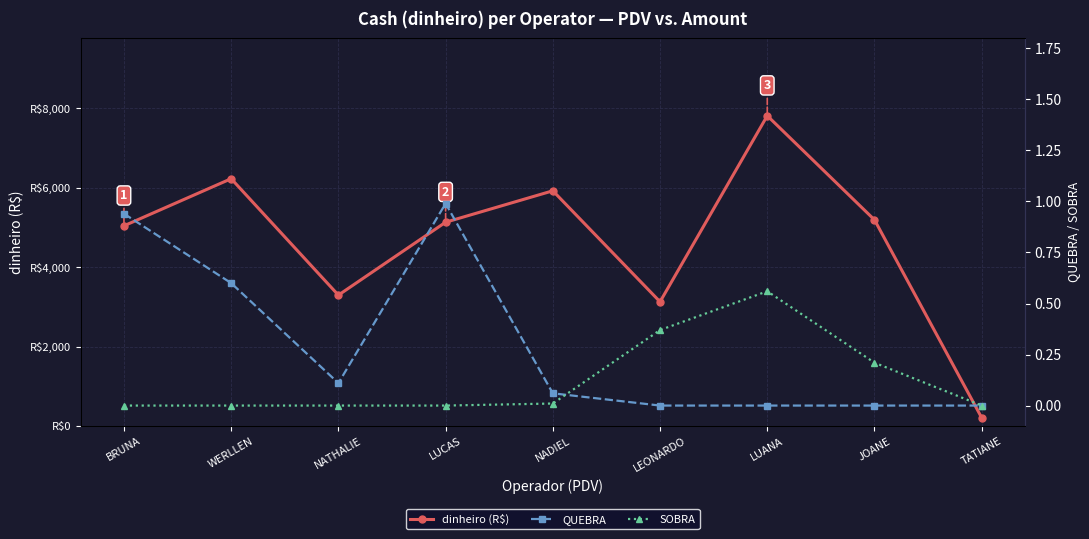

What is the total value across all series at JOANE?

5190.2